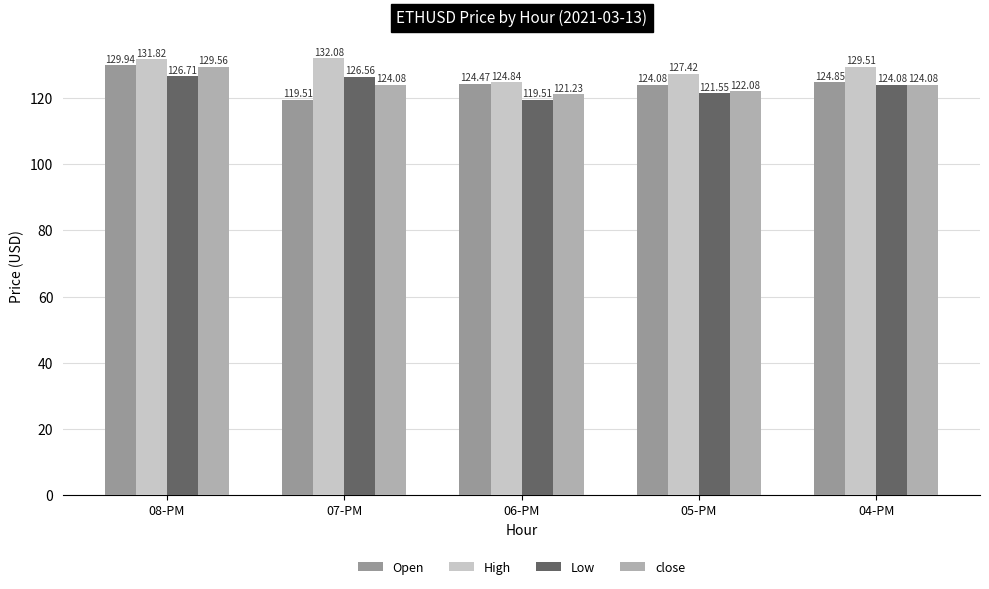

The value of Low at 06-PM is 50.1. True or false?

False